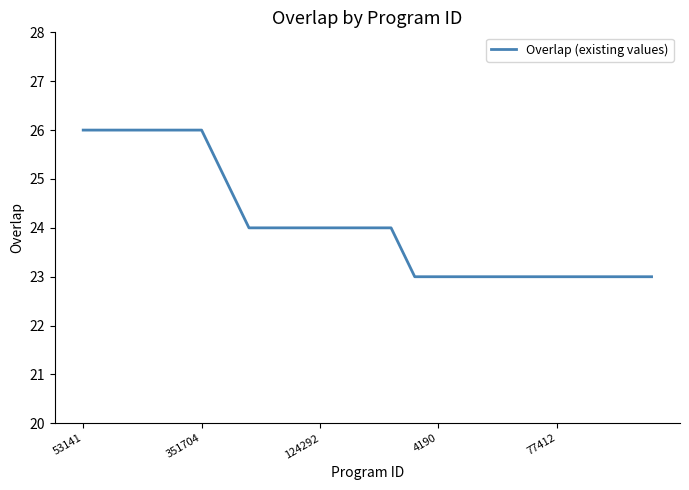

What is the minimum value shown in the chart?

23